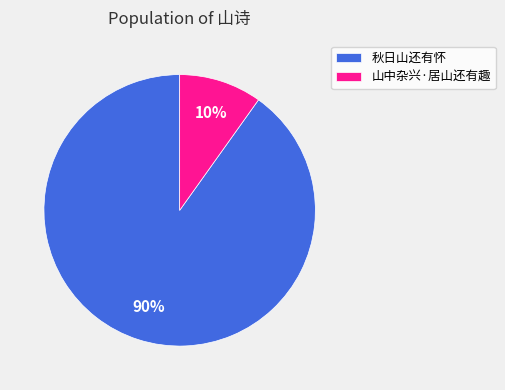

To the nearest percent, what is the difference between the largest and smallest slice percentages?

80%